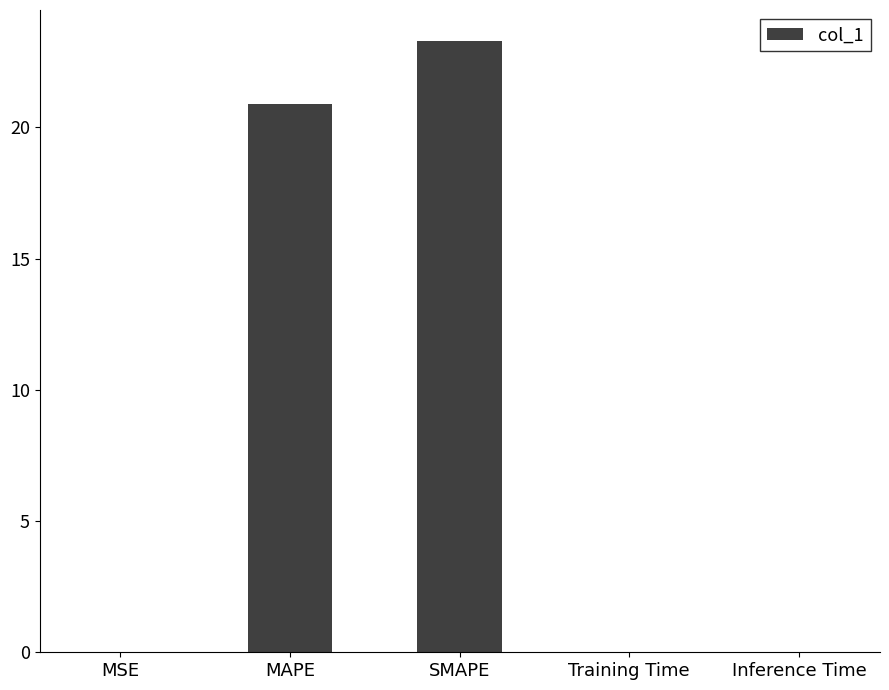

At which category does the chart reach its peak across all series?

SMAPE